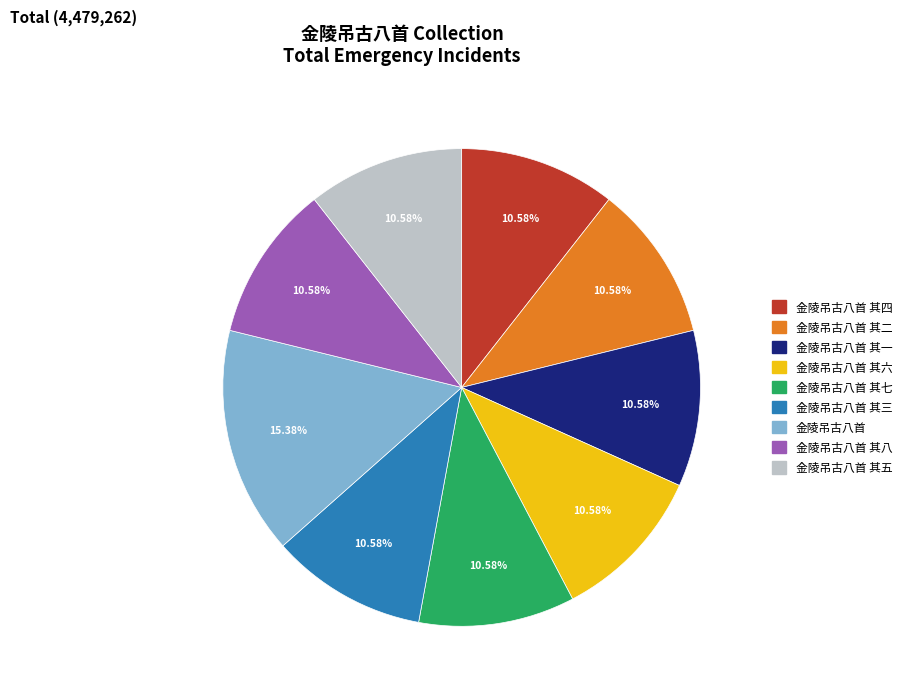

Do 金陵吊古八首 其七 and 金陵吊古八首 其四 together represent more than half of the pie?

No